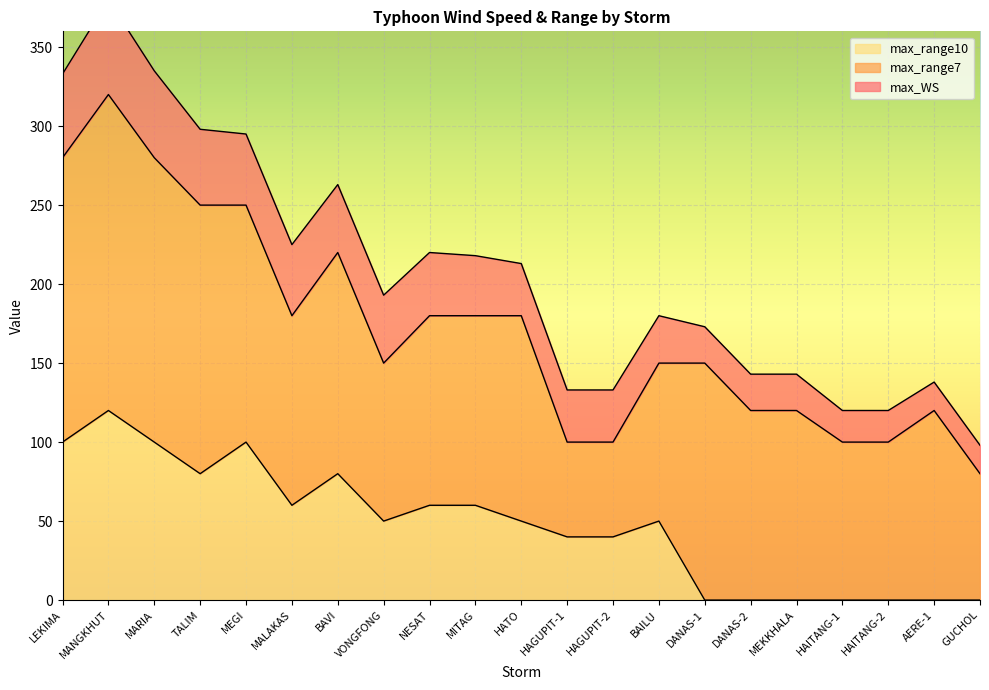

The value of max_range10 at AERE-1 is 0. True or false?

True